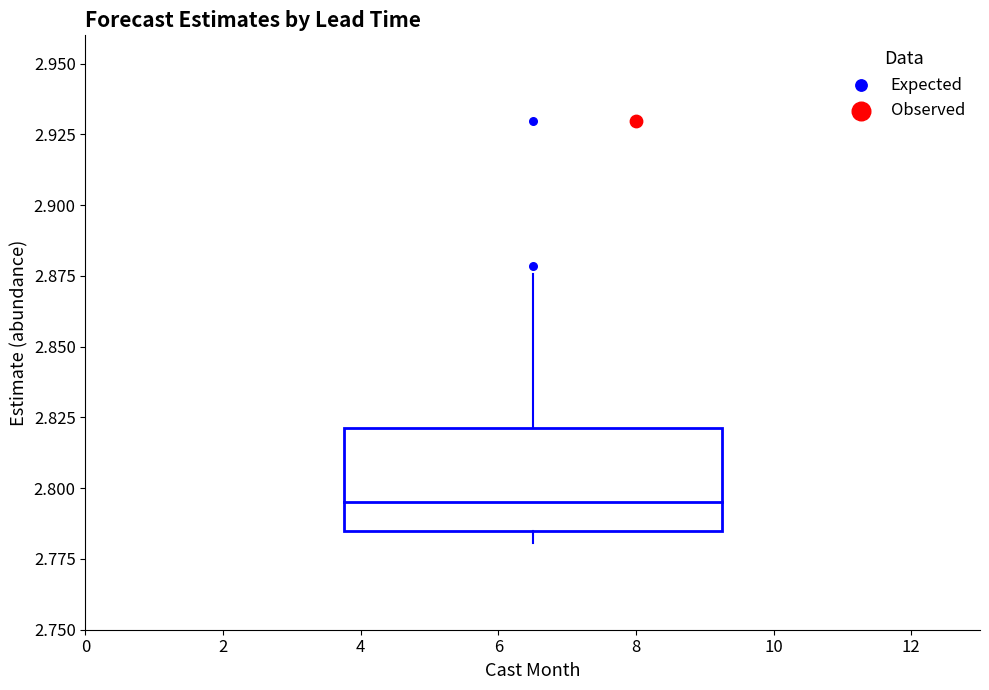

What are all the series names shown in the legend?

Expected, Observed